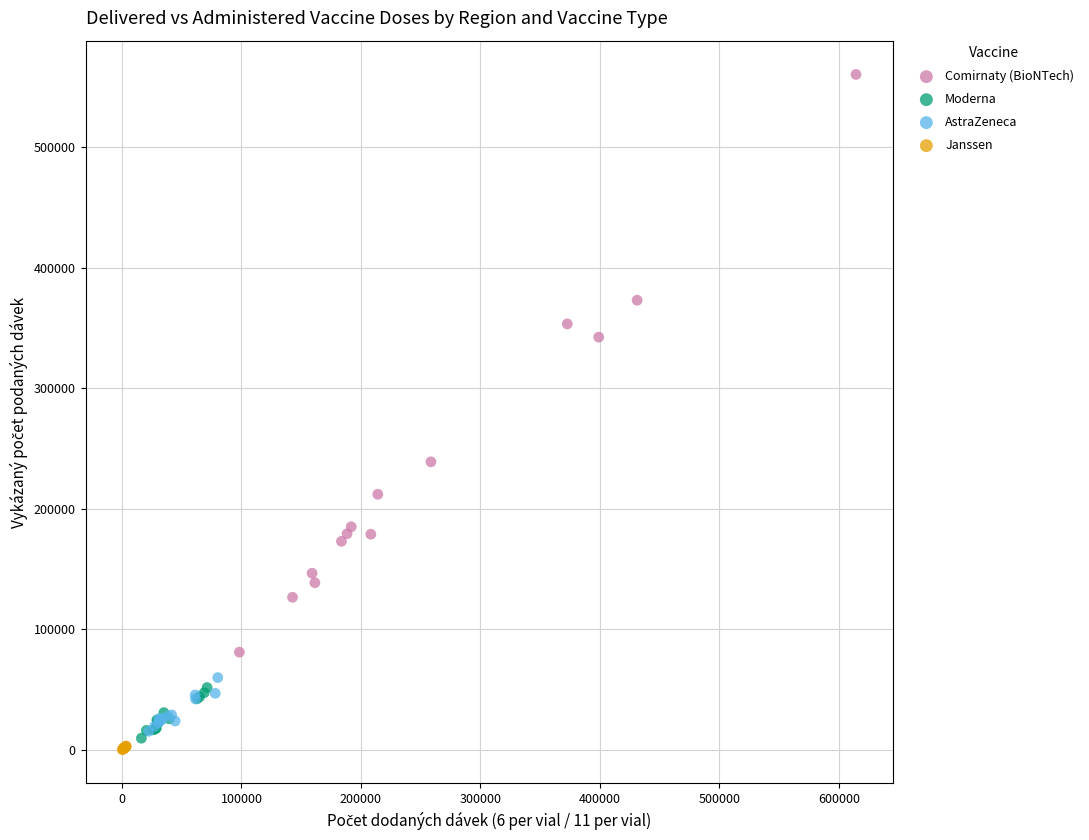

Which series has the largest Y range (max minus min)?

Comirnaty (BioNTech)